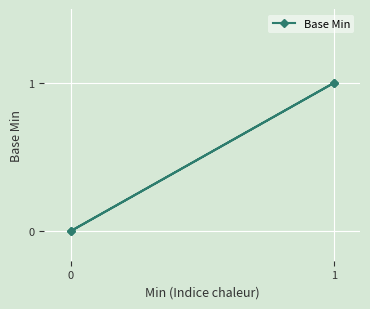

What is the greatest value displayed?

1